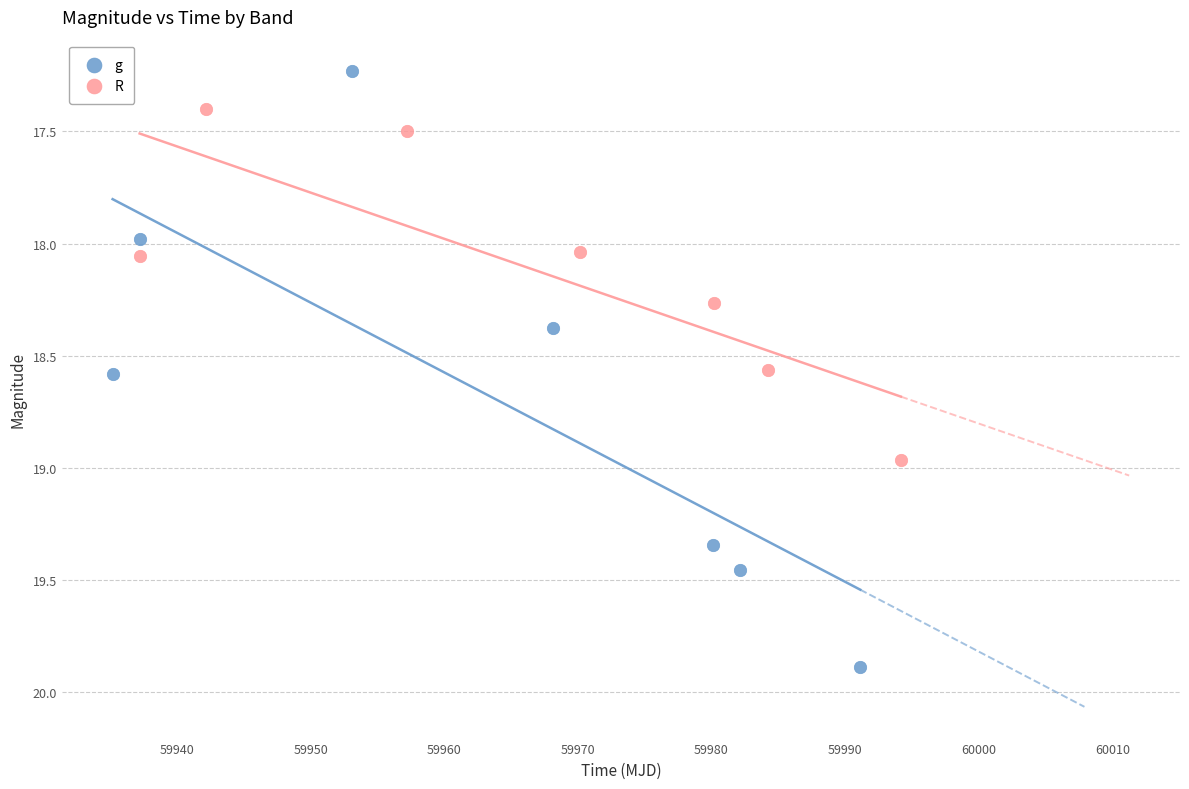

Which series has the widest spread of Y values?

g